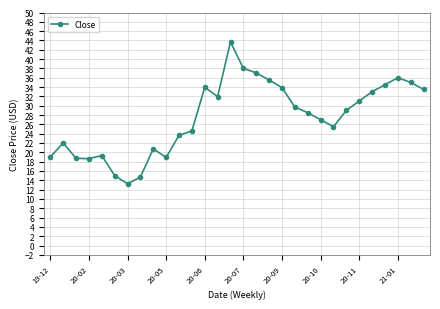

What is the greatest value displayed?

43.7